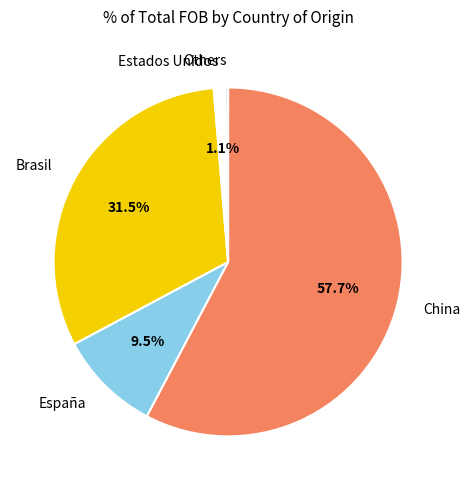

What is the ratio of the value at Brasil to the value at China?

0.5